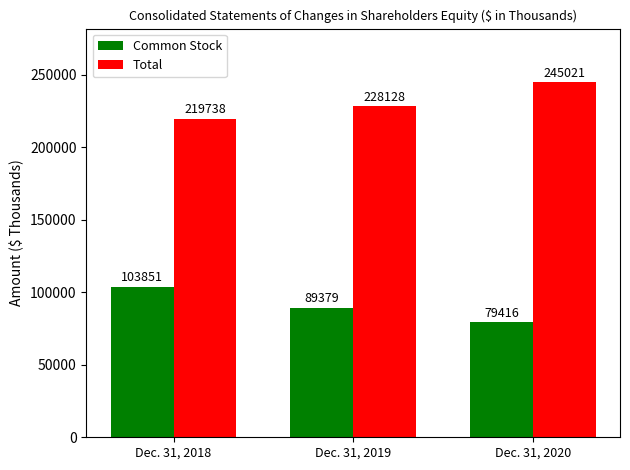

Is it true that Total equals 245021 at Dec. 31, 2020?

True